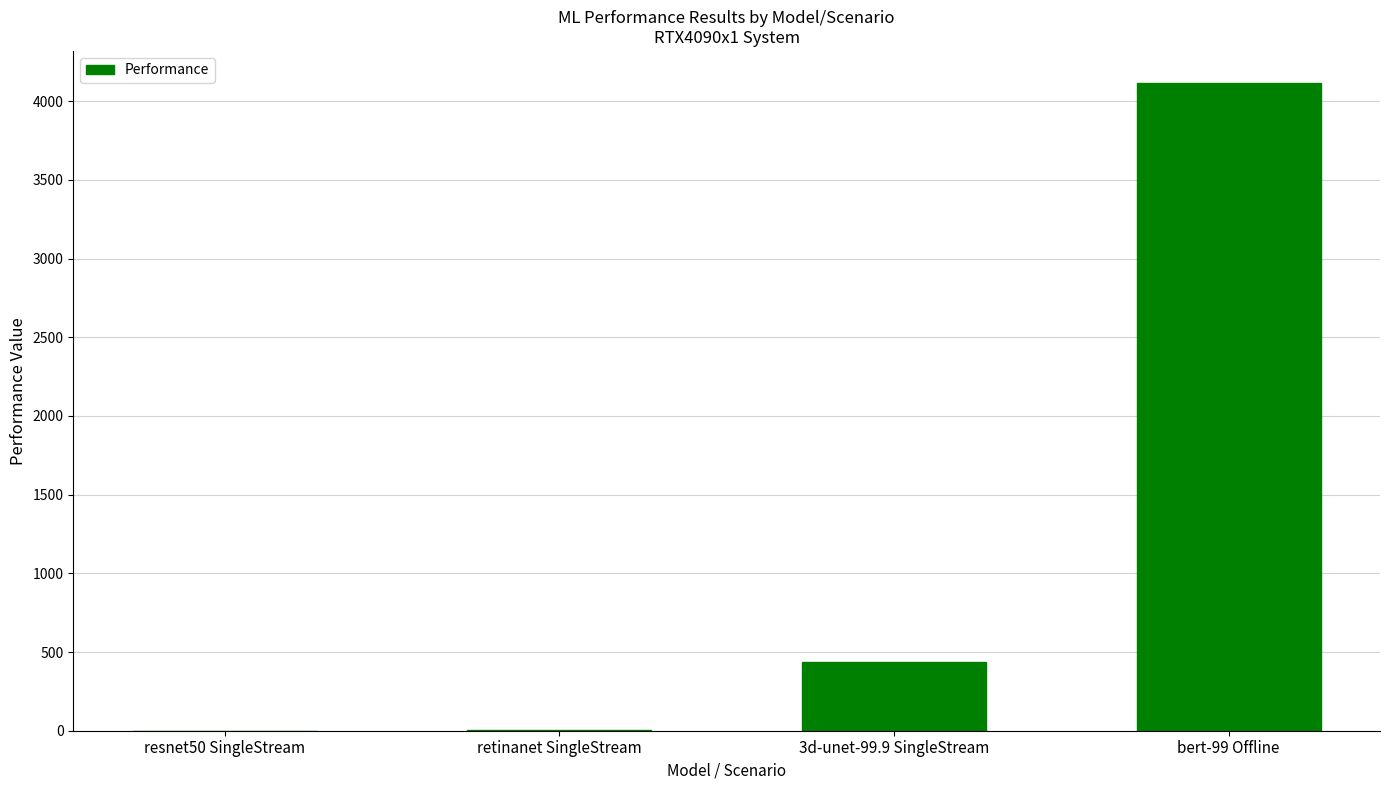

Is it true that the value at 3d-unet-99.9 SingleStream is 437.2?

True